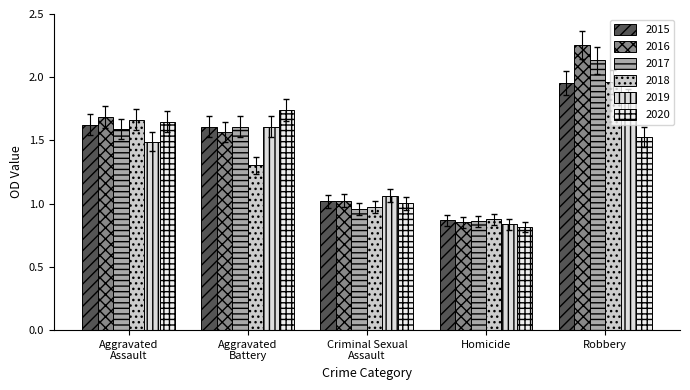

How many distinct data groups are displayed?

6